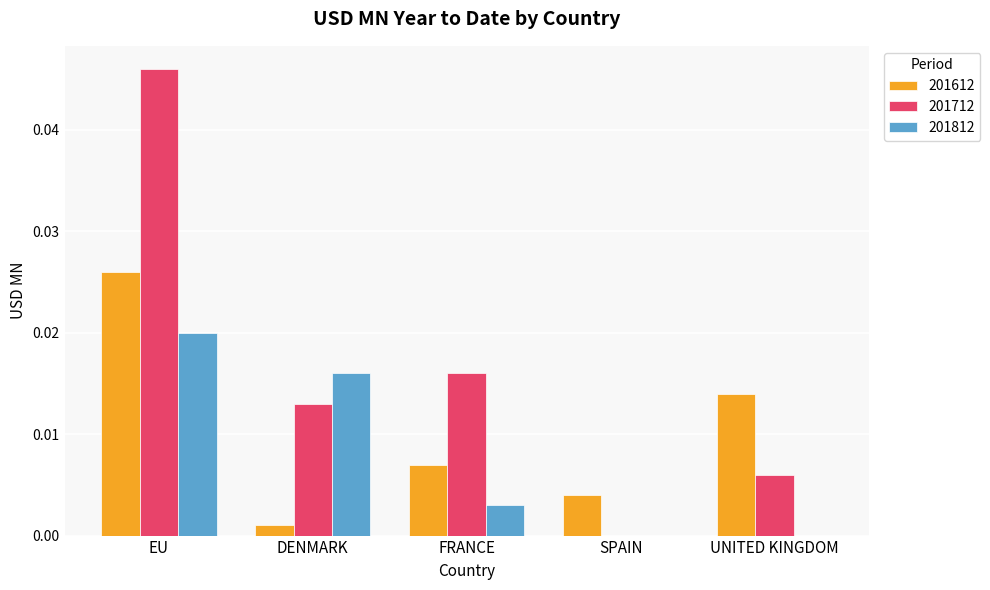

What is the total value across all series at EU?

0.1